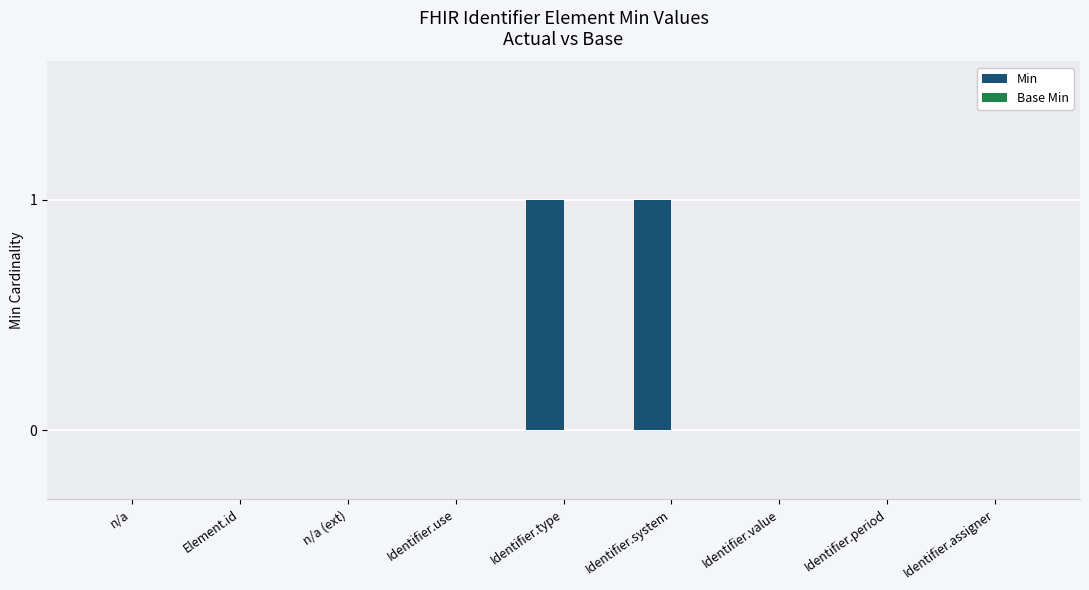

Are the bars horizontal?

No